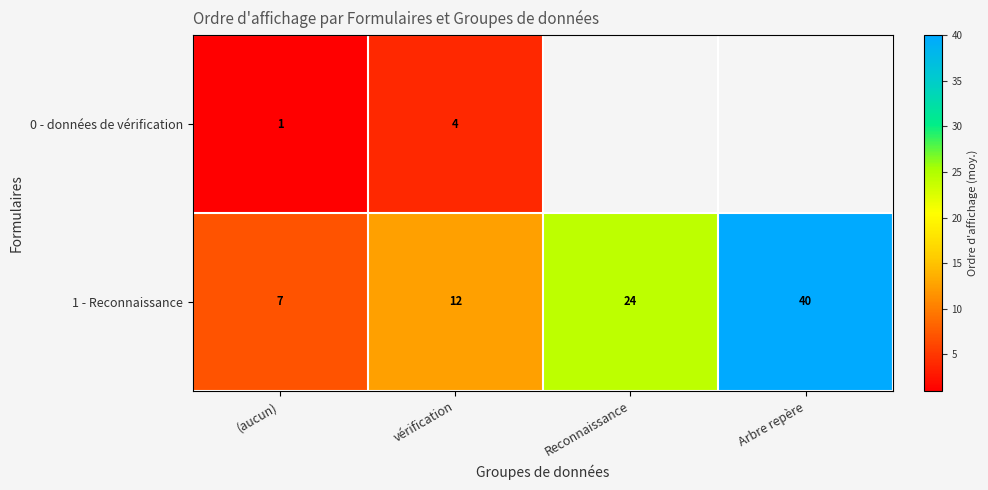

How many distinct data groups are displayed?

2